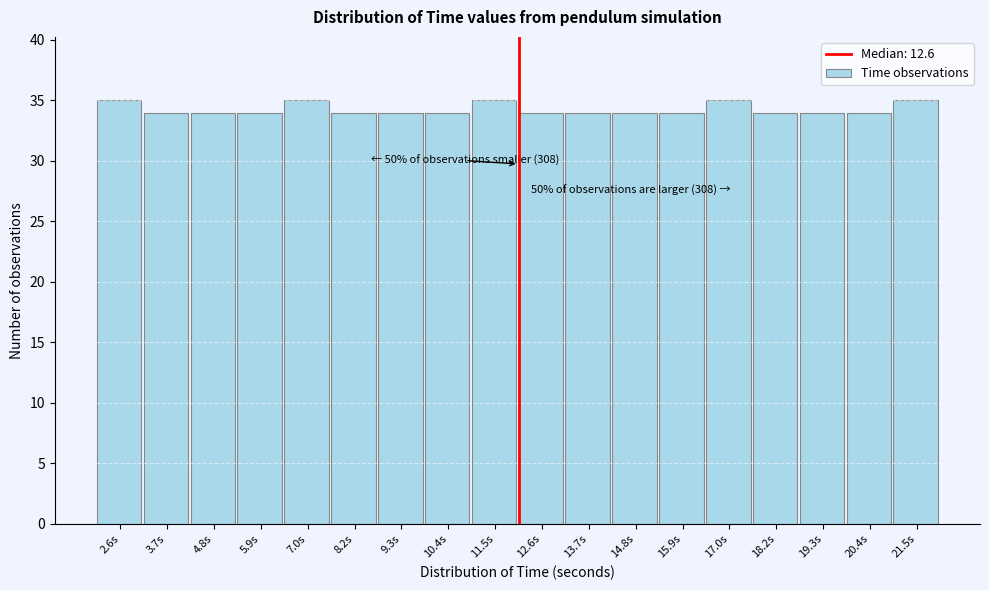

Reading right to left, what are all the values shown in this chart?

35	34	34	34	35	34	34	34	34	35	34	34	34	35	34	34	34	35